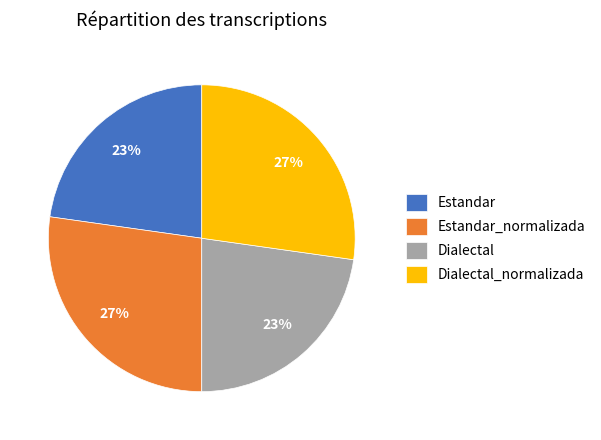

To the nearest percent, what is the average slice percentage?

25%